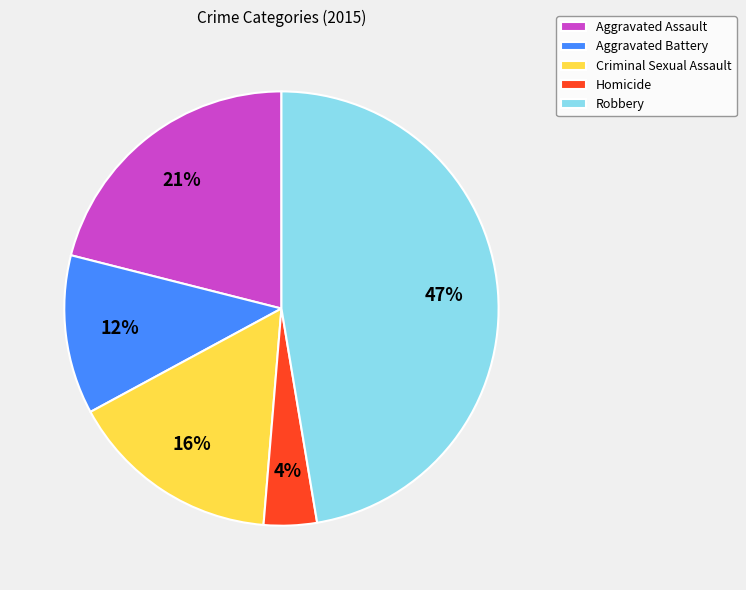

How many segments does this pie chart have?

5